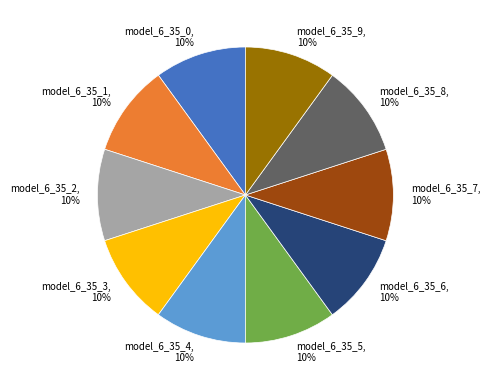

How many slices are in this pie chart?

10